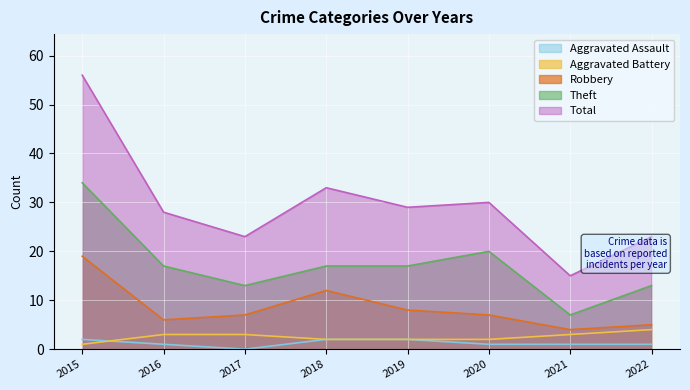

Reading right to left, transcribe all the data shown in this chart.

Aggravated Assault: 1	1	1	2	2	0	1	2
Aggravated Battery: 4	3	2	2	2	3	3	1
Robbery: 5	4	7	8	12	7	6	19
Theft: 13	7	20	17	17	13	17	34
Total: 23	15	30	29	33	23	28	56